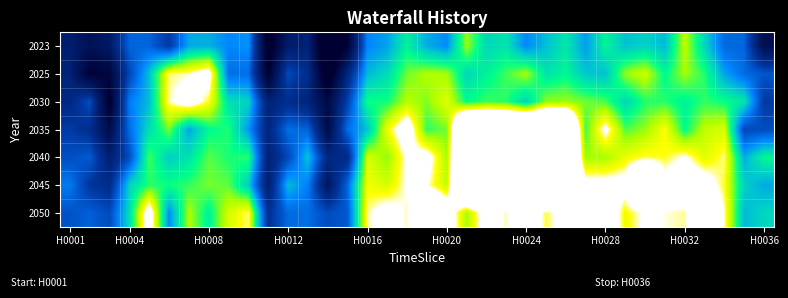

Reading left to right, extract all data points from this chart.

2023: 0.9	0.9	0.9	0.9	0.9	0.9	0.9	0.9	0.9	0.9	0.9	0.9	0.9	0.9	0.9	0.9	0.9	0.9	0.9	0.9	0.9	0.9	0.9	0.9	0.9	0.9	0.9	0.9	0.9	0.9	0.9	0.9	0.9	0.9	0.9	0.9
2025: 0.9	0.9	0.9	0.9	0.9	1.0	1.0	1.0	0.9	0.9	0.9	0.9	0.9	0.9	0.9	0.9	0.9	0.9	0.9	0.9	0.9	0.9	0.9	0.9	0.9	0.9	0.9	0.9	0.9	1.0	0.9	0.9	0.9	0.9	0.9	0.9
2030: 0.9	0.9	0.9	0.9	0.9	1.0	1.0	1.0	0.9	0.9	0.9	0.9	0.9	0.9	0.9	0.9	0.9	0.9	0.9	1.0	0.9	0.9	0.9	0.9	0.9	0.9	0.9	0.9	0.9	0.9	0.9	0.9	0.9	0.9	0.9	0.9
2035: 0.9	0.9	0.9	0.9	0.9	0.9	0.9	0.9	0.9	0.9	0.9	0.9	0.9	0.9	0.9	0.9	1.0	1.0	0.9	0.9	1.0	1.0	1.0	1.0	1.0	1.0	0.9	1.0	0.9	0.9	1.0	0.9	0.9	1.0	0.9	0.9
2040: 0.9	0.9	0.9	0.9	0.9	0.9	0.9	0.9	0.9	0.9	0.9	0.9	0.9	0.9	0.9	1.0	0.9	1.0	1.0	0.9	1.0	1.0	1.0	1.0	1.0	1.0	0.9	0.9	1.0	1.0	1.0	1.0	1.0	1.0	0.9	0.9
2045: 0.9	0.9	0.9	0.9	0.9	0.9	0.9	0.9	0.9	0.9	0.9	0.9	0.9	0.9	0.9	1.0	1.0	1.0	1.0	1.0	1.0	1.0	1.0	1.0	1.0	1.0	1.0	1.0	1.0	1.0	1.0	1.0	1.0	1.0	0.9	0.9
2050: 0.9	0.9	0.9	0.9	1.0	0.9	0.9	0.9	1.0	1.0	0.9	0.9	0.9	0.9	0.9	1.0	1.0	1.0	1.0	1.0	0.9	1.0	1.0	1.0	1.0	1.0	1.0	1.0	1.0	1.0	1.0	1.0	1.0	1.0	0.9	0.9